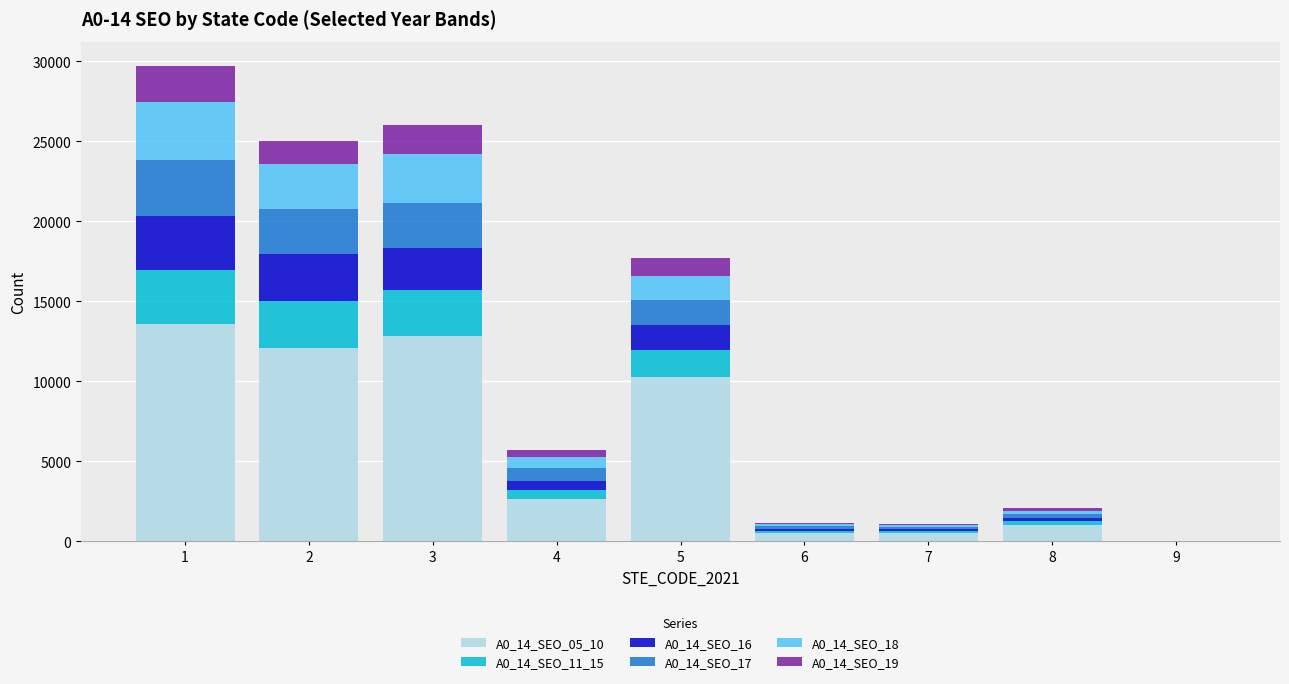

The A0_14_SEO_18 series shows 707 at 4. True or false?

True